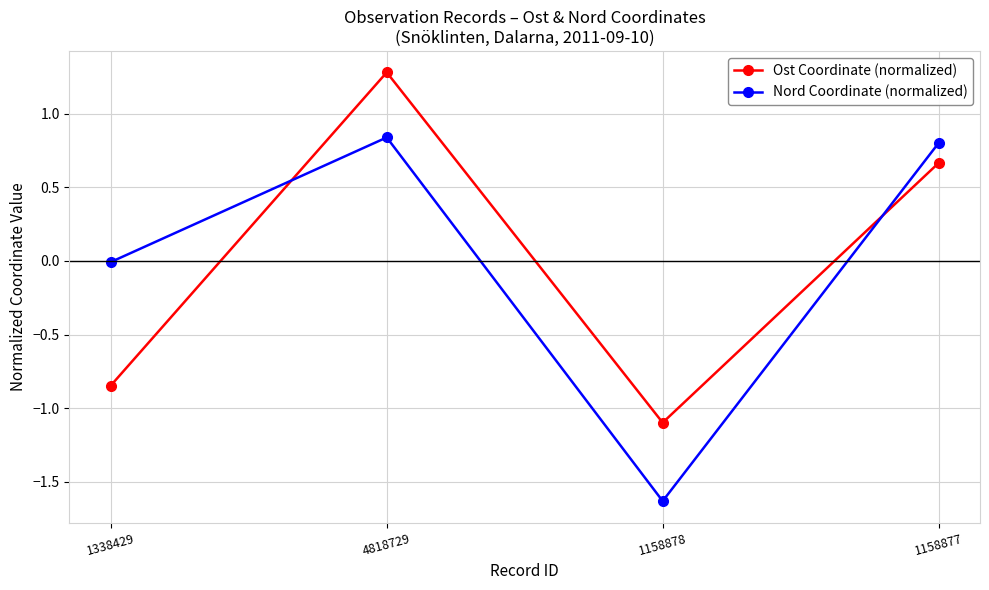

What position from the right is 1338429?

4